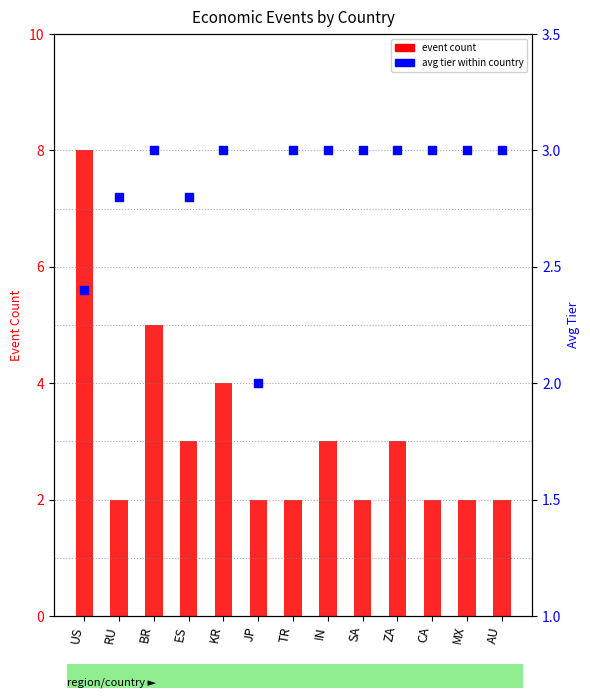

Is the value of event count at RU greater than the value of avg tier within country at ZA?

No